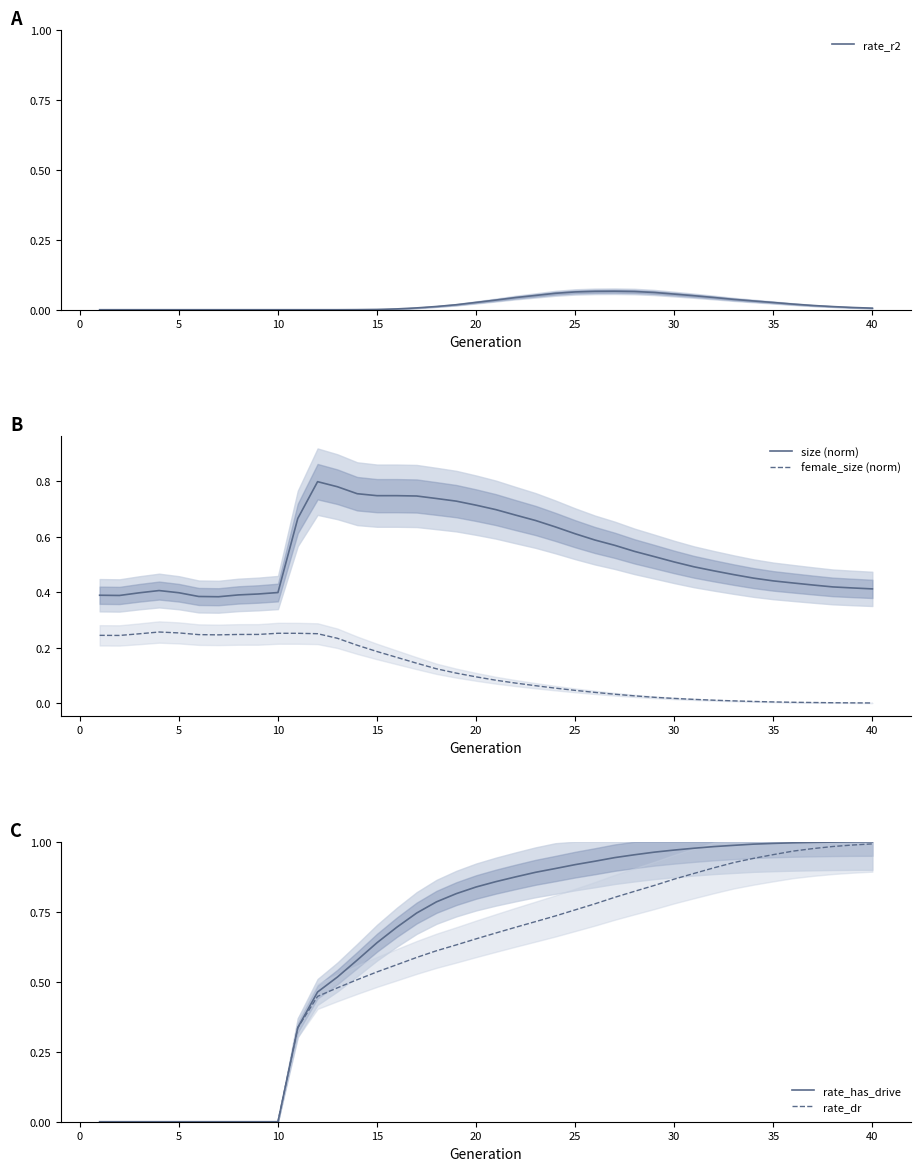

How many lines are shown in the chart?

5